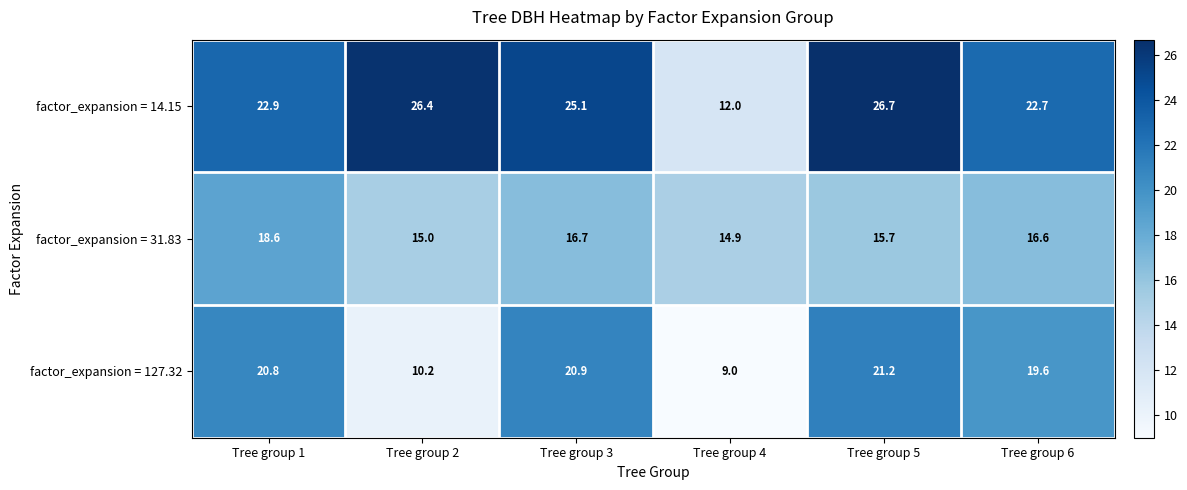

Which series has the largest total across all categories?

factor_expansion = 14.15